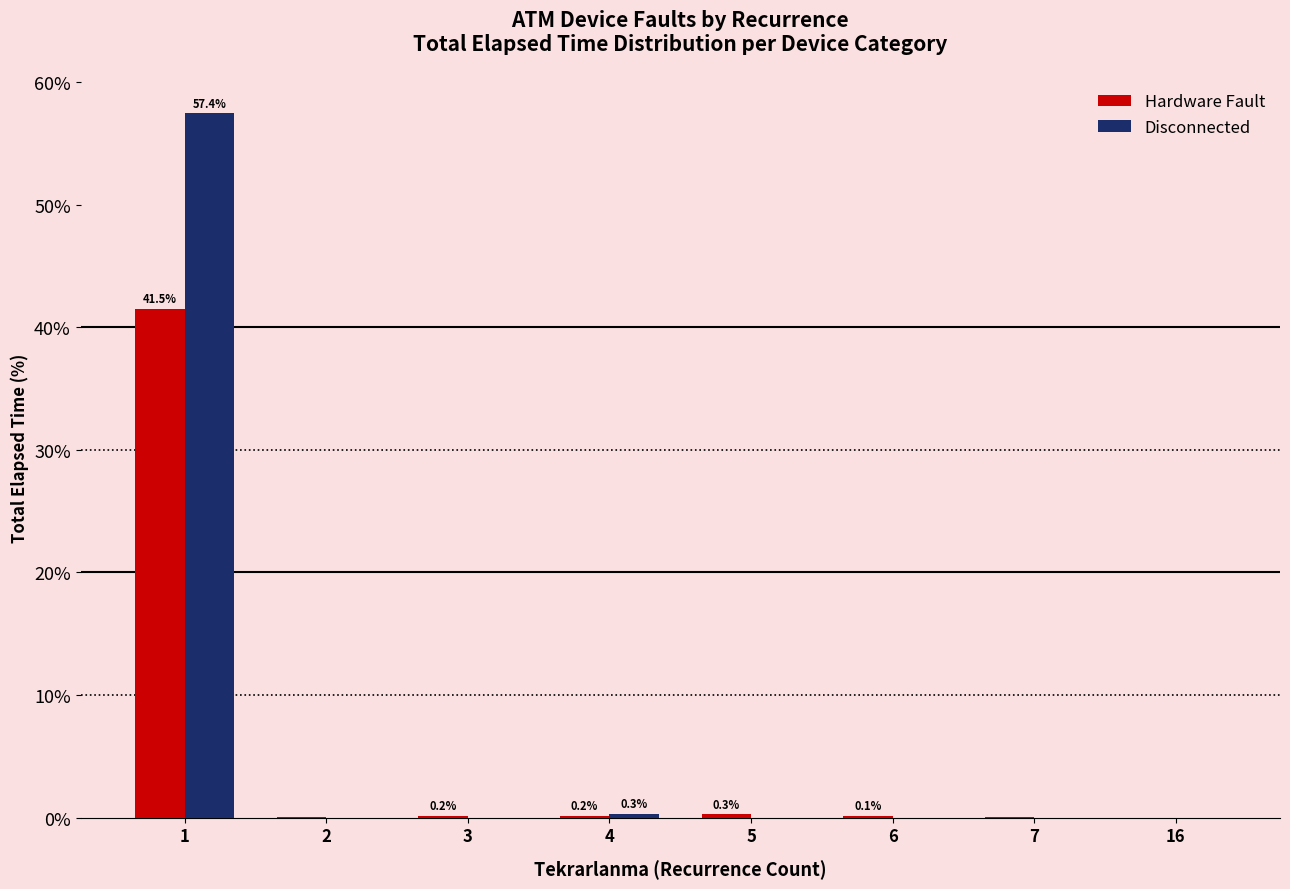

What is the total value across all series at 6?

0.1